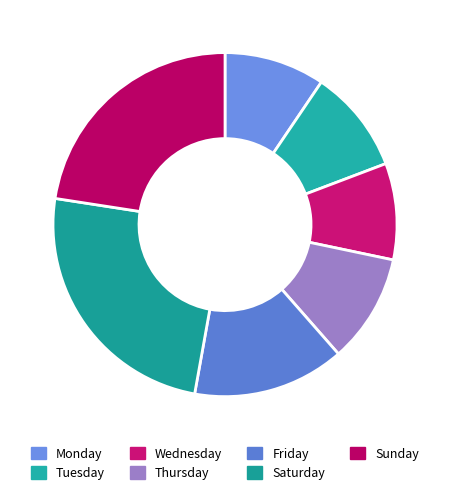

What is the largest slice in the pie chart?

Saturday